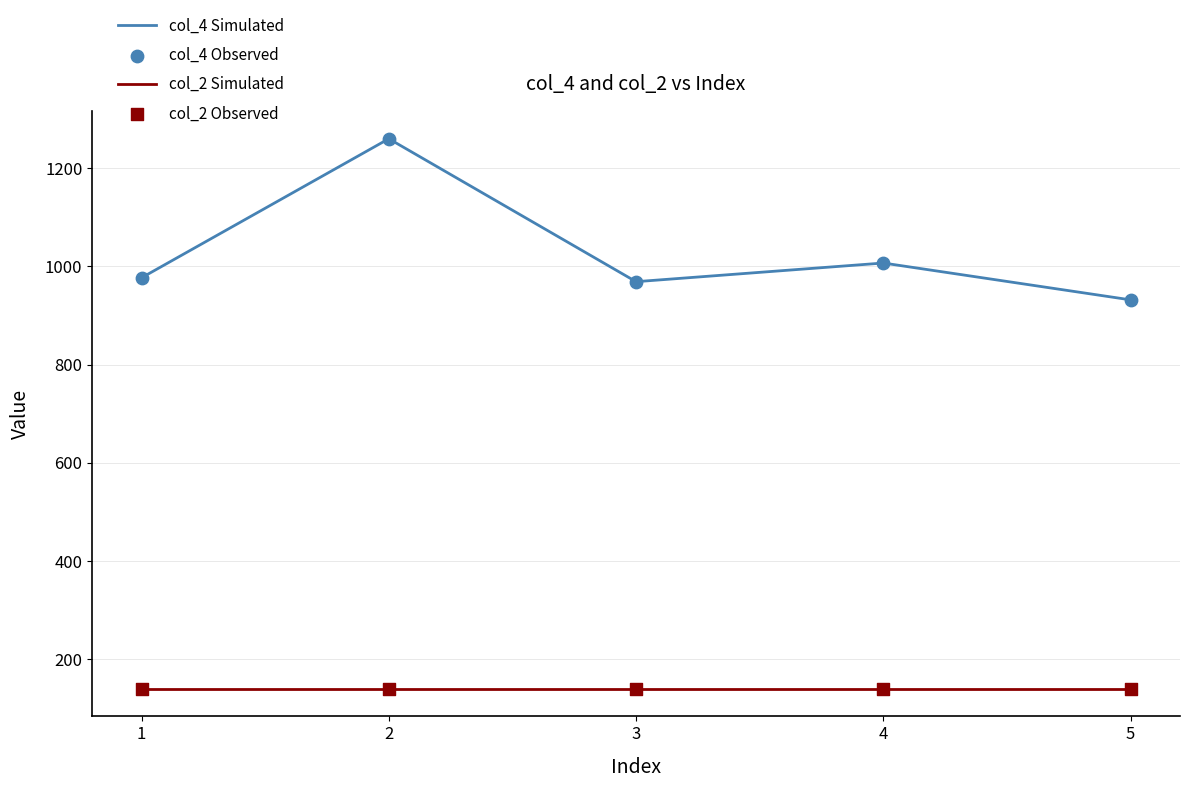

What is the total value across all series at 3?

1109